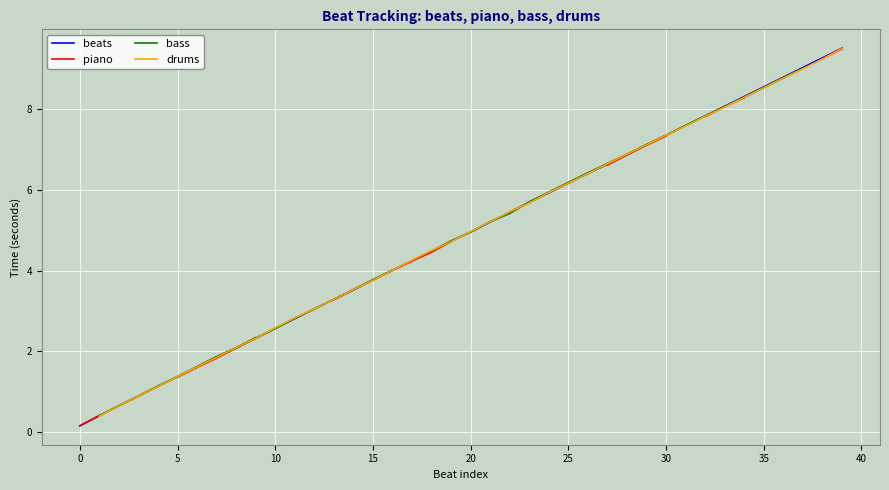

Rank the series by their maximum value, from highest to lowest.

beats, piano, bass, drums